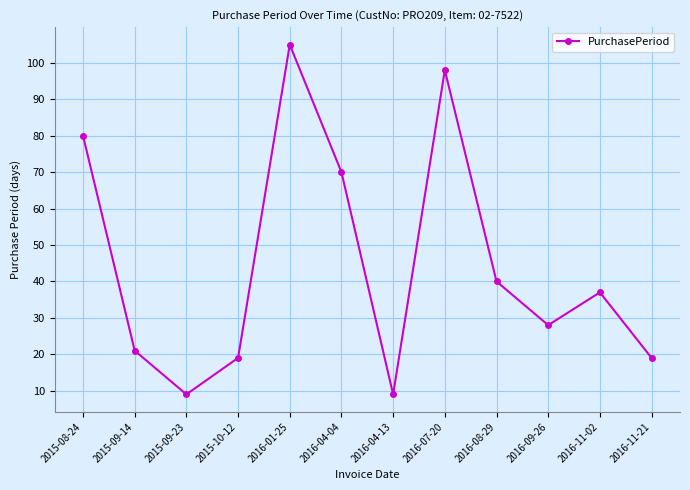

Which has a higher value, 2016-08-29 or 2016-11-21?

2016-08-29